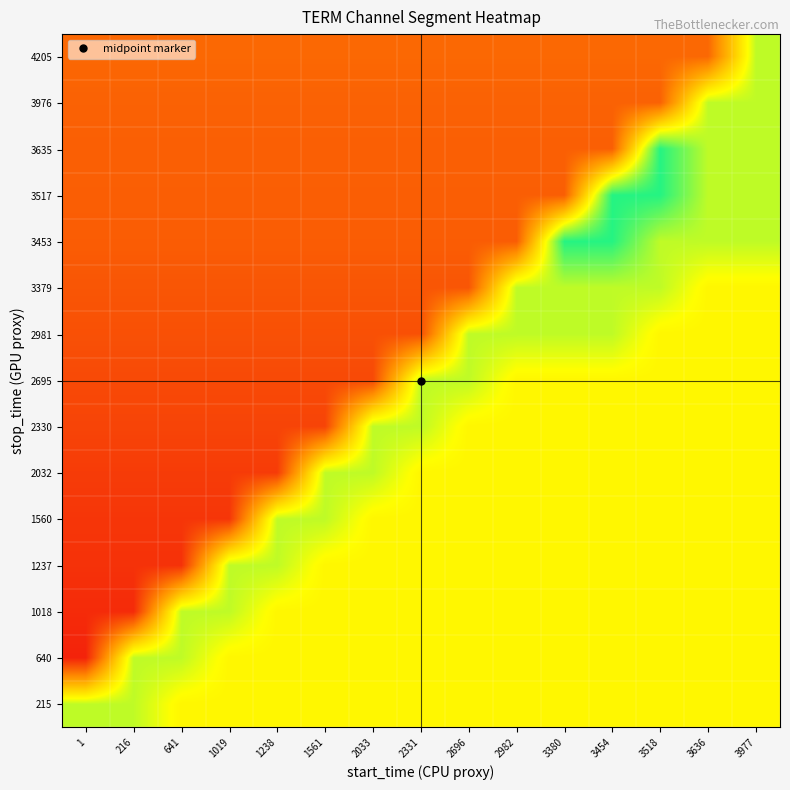

Reading right to left, extract all data points from this chart.

215: 3977=0.6	3636=0.6	3518=0.6	3454=0.6	3380=0.6	2982=0.6	2696=0.6	2331=0.6	2033=0.6	1561=0.6	1238=0.6	1019=0.6	641=0.6	216=0.8	1=0.8
640: 3977=0.6	3636=0.6	3518=0.6	3454=0.6	3380=0.6	2982=0.6	2696=0.6	2331=0.6	2033=0.6	1561=0.6	1238=0.6	1019=0.6	641=0.8	216=0.8	1=0.1
1018: 3977=0.6	3636=0.6	3518=0.6	3454=0.6	3380=0.6	2982=0.6	2696=0.6	2331=0.6	2033=0.6	1561=0.6	1238=0.6	1019=0.8	641=0.8	216=0.1	1=0.1
1237: 3977=0.6	3636=0.6	3518=0.6	3454=0.6	3380=0.6	2982=0.6	2696=0.6	2331=0.6	2033=0.6	1561=0.6	1238=0.8	1019=0.8	641=0.1	216=0.1	1=0.1
1560: 3977=0.6	3636=0.6	3518=0.6	3454=0.6	3380=0.6	2982=0.6	2696=0.6	2331=0.6	2033=0.6	1561=0.8	1238=0.8	1019=0.1	641=0.1	216=0.1	1=0.1
2032: 3977=0.6	3636=0.6	3518=0.6	3454=0.6	3380=0.6	2982=0.6	2696=0.6	2331=0.6	2033=0.8	1561=0.8	1238=0.1	1019=0.1	641=0.1	216=0.1	1=0.1
2330: 3977=0.6	3636=0.6	3518=0.6	3454=0.6	3380=0.6	2982=0.6	2696=0.6	2331=0.8	2033=0.8	1561=0.1	1238=0.1	1019=0.1	641=0.1	216=0.1	1=0.1
2695: 3977=0.6	3636=0.6	3518=0.6	3454=0.6	3380=0.6	2982=0.6	2696=0.8	2331=0.8	2033=0.2	1561=0.2	1238=0.2	1019=0.2	641=0.2	216=0.2	1=0.2
2981: 3977=0.6	3636=0.6	3518=0.6	3454=0.8	3380=0.8	2982=0.8	2696=0.8	2331=0.2	2033=0.2	1561=0.2	1238=0.2	1019=0.2	641=0.2	216=0.2	1=0.2
3379: 3977=0.6	3636=0.6	3518=0.8	3454=0.8	3380=0.8	2982=0.8	2696=0.2	2331=0.2	2033=0.2	1561=0.2	1238=0.2	1019=0.2	641=0.2	216=0.2	1=0.2
3453: 3977=0.8	3636=0.8	3518=0.8	3454=0.9	3380=0.9	2982=0.2	2696=0.2	2331=0.2	2033=0.2	1561=0.2	1238=0.2	1019=0.2	641=0.2	216=0.2	1=0.2
3517: 3977=0.8	3636=0.8	3518=0.9	3454=0.9	3380=0.2	2982=0.2	2696=0.2	2331=0.2	2033=0.2	1561=0.2	1238=0.2	1019=0.2	641=0.2	216=0.2	1=0.2
3635: 3977=0.8	3636=0.8	3518=0.9	3454=0.2	3380=0.2	2982=0.2	2696=0.2	2331=0.2	2033=0.2	1561=0.2	1238=0.2	1019=0.2	641=0.2	216=0.2	1=0.2
3976: 3977=0.8	3636=0.8	3518=0.2	3454=0.2	3380=0.2	2982=0.2	2696=0.2	2331=0.2	2033=0.2	1561=0.2	1238=0.2	1019=0.2	641=0.2	216=0.2	1=0.2
4205: 3977=0.8	3636=0.2	3518=0.2	3454=0.2	3380=0.2	2982=0.2	2696=0.2	2331=0.2	2033=0.2	1561=0.2	1238=0.2	1019=0.2	641=0.2	216=0.2	1=0.2